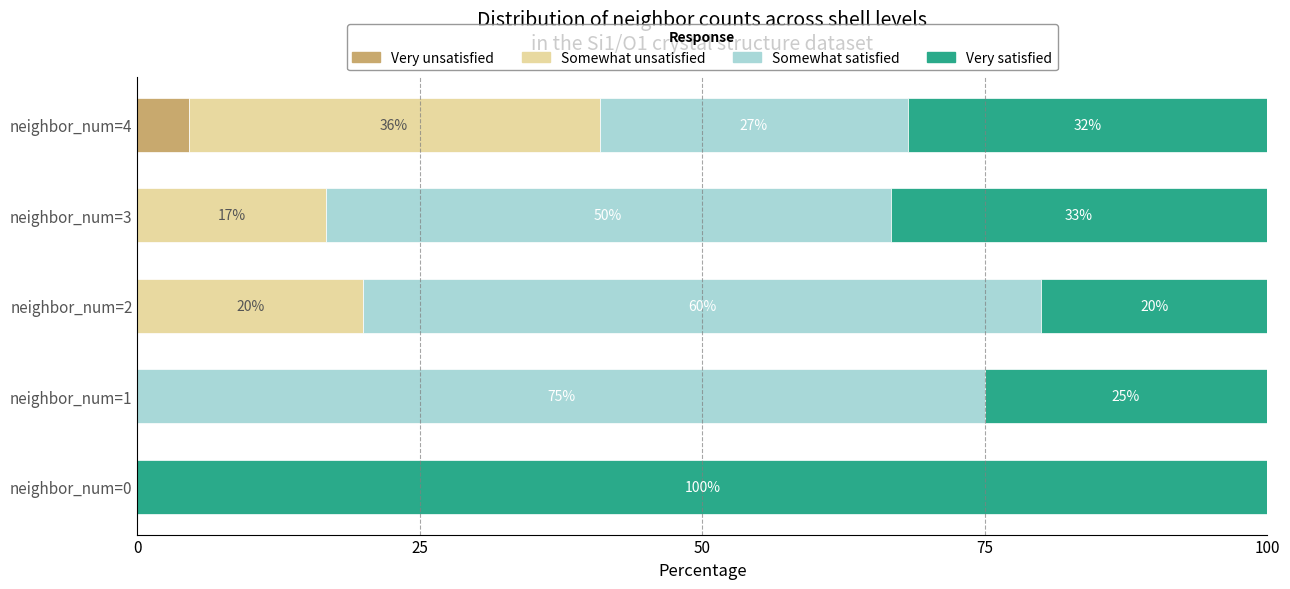

What is the total value across all series at neighbor_num=3?

100.0